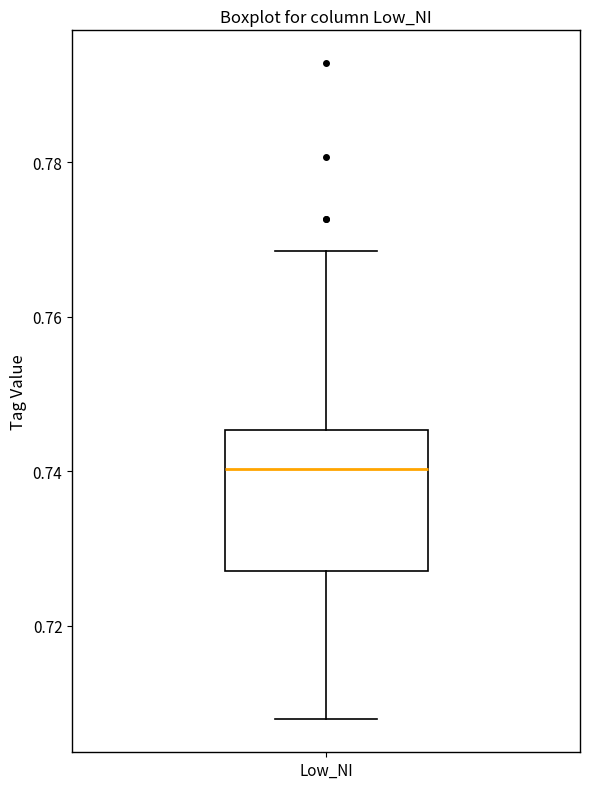

Where is the lower edge of the box for Low_NI on the y-axis? The values are not printed on the chart, so give them approximately, as read against the axis.

0.728